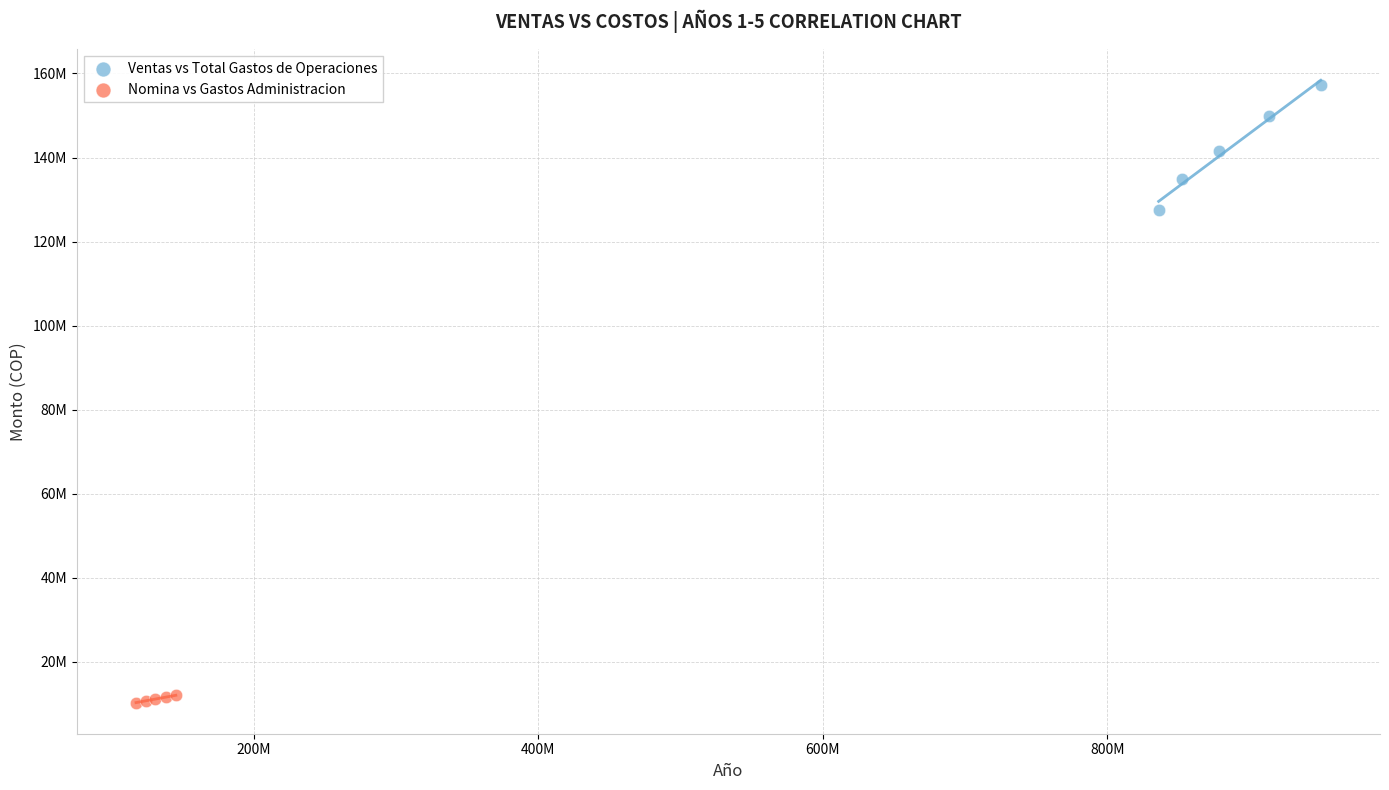

Which series reaches the maximum Y coordinate?

Ventas vs Total Gastos de Operaciones